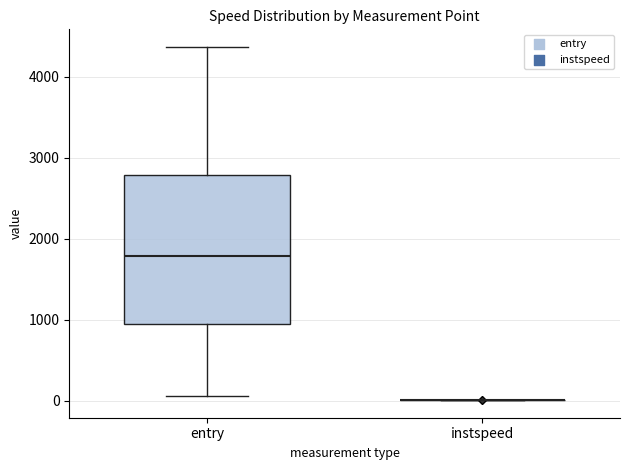

Where does the lower whisker of the box for entry end on the y-axis? The values are not printed on the chart, so give them approximately, as read against the axis.

100